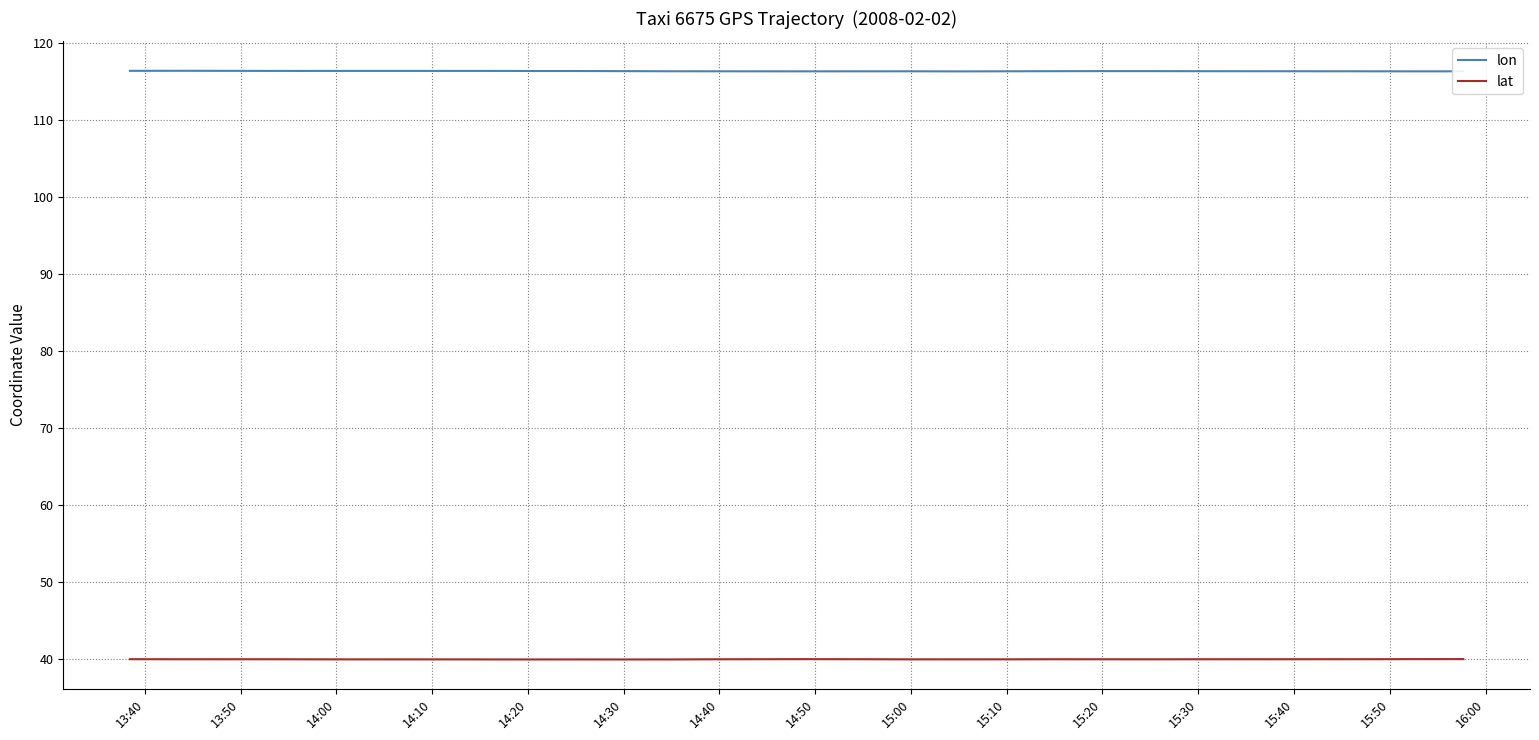

What is the minimum value for lat?

39.9